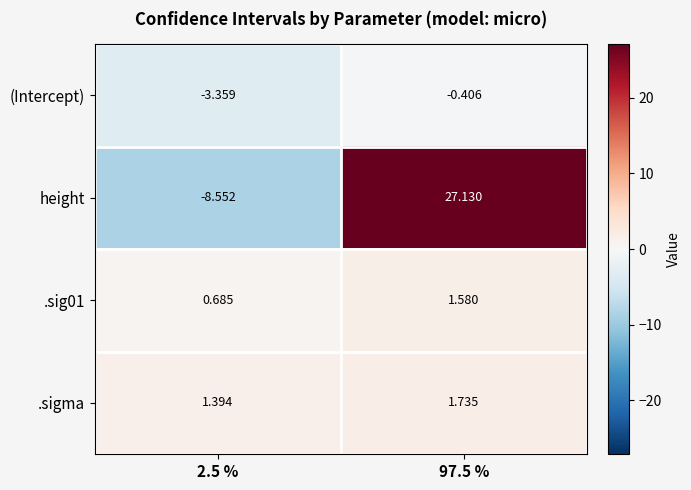

What is the total value across all series at 2.5 %?

-9.8